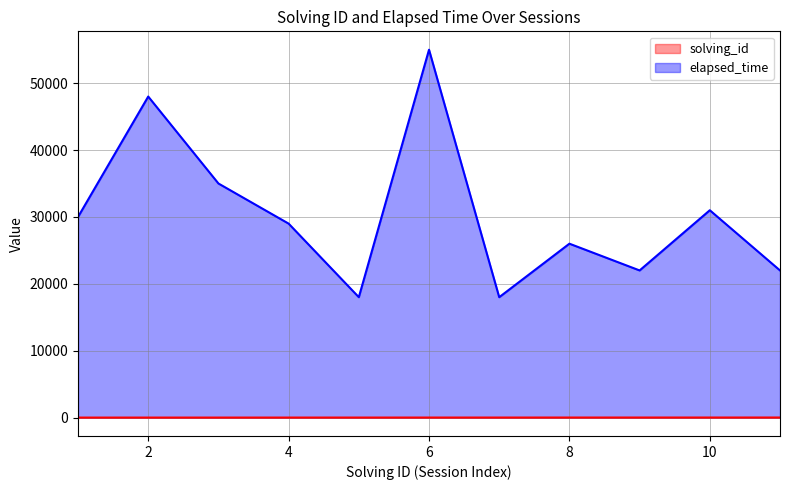

How many values in the elapsed_time series exceed 29000?

5